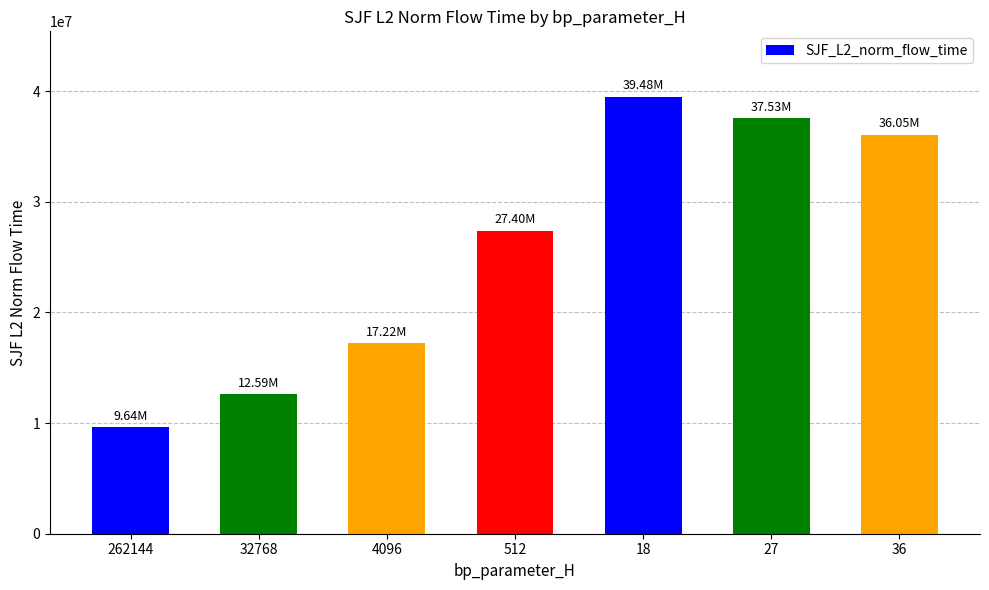

Rank the categories by value from highest to lowest.

18, 27, 36, 512, 4096, 32768, 262144